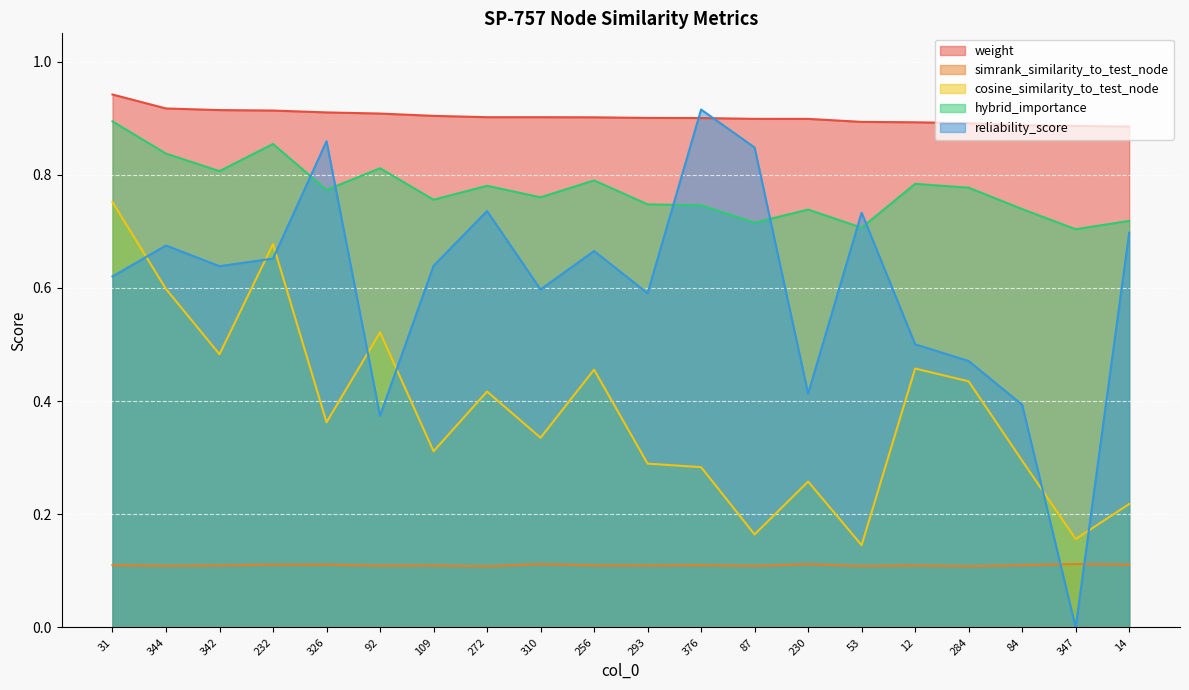

How many interior local peaks does the simrank_similarity_to_test_node series have?

7